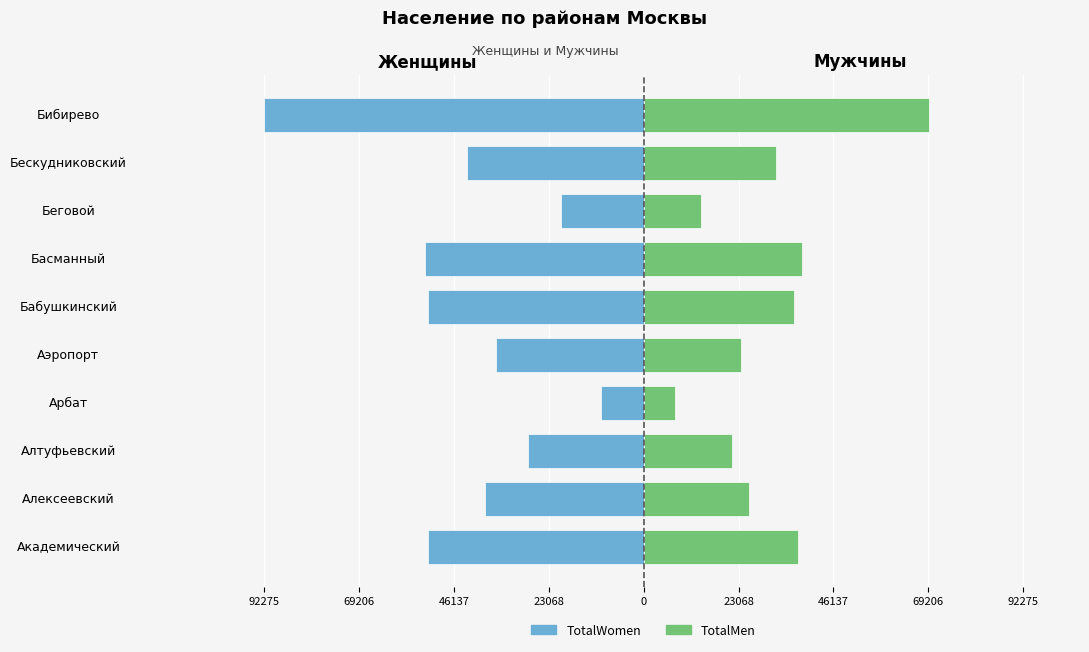

The value of TotalWomen at Басманный is -83840. True or false?

False